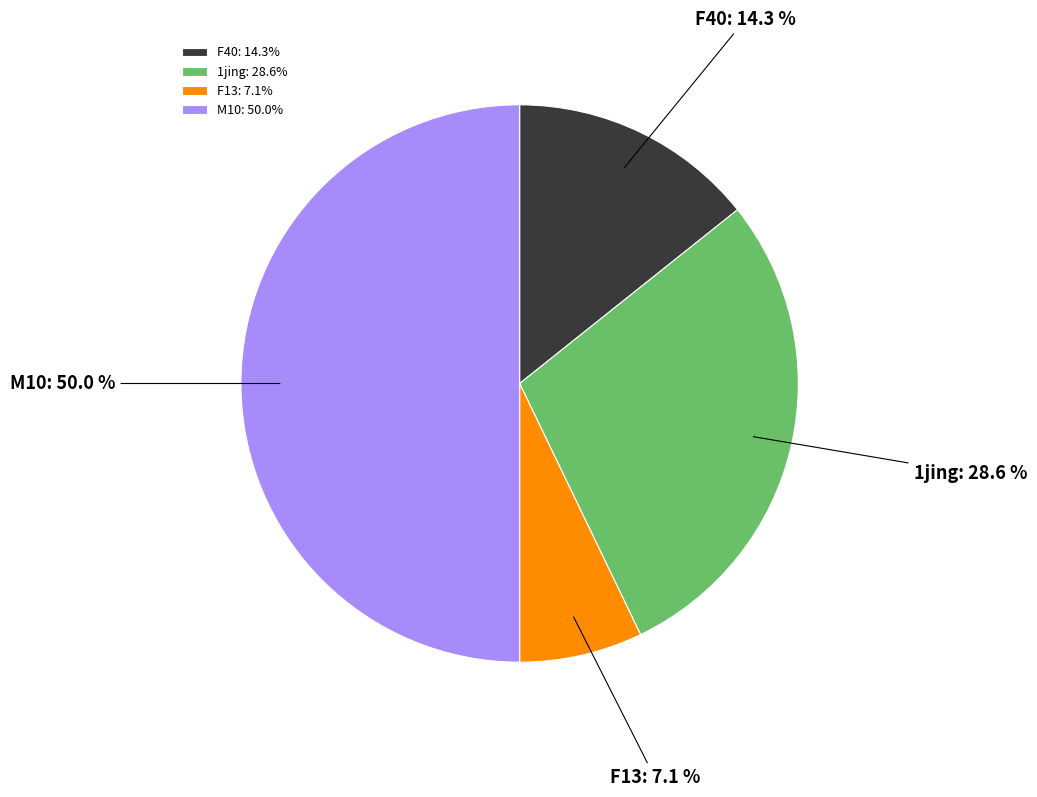

How much of the chart is everything except F13?

92.9%